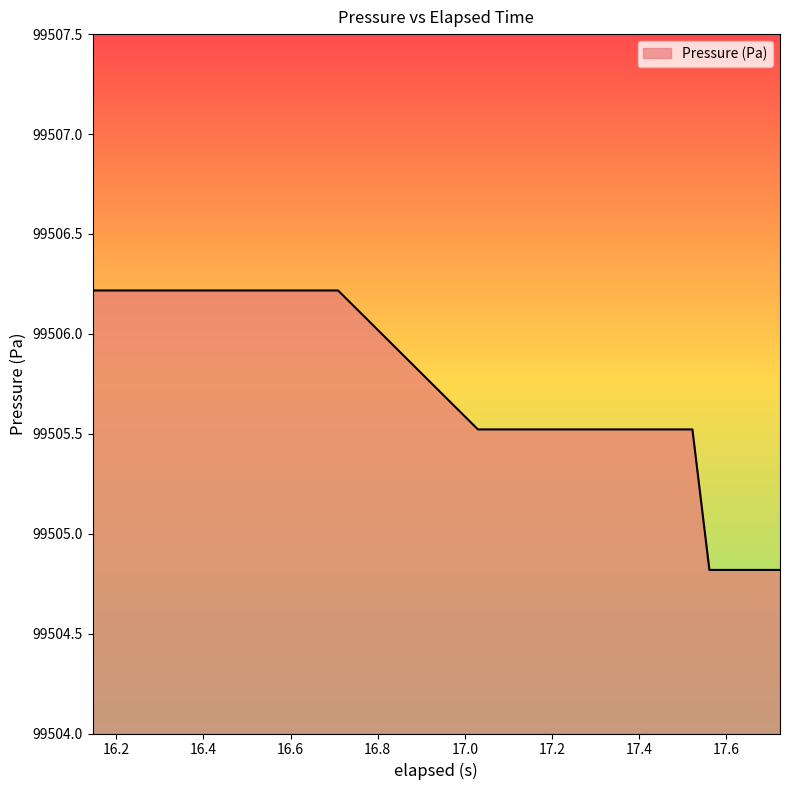

What is the minimum value shown in the chart?

99504.8